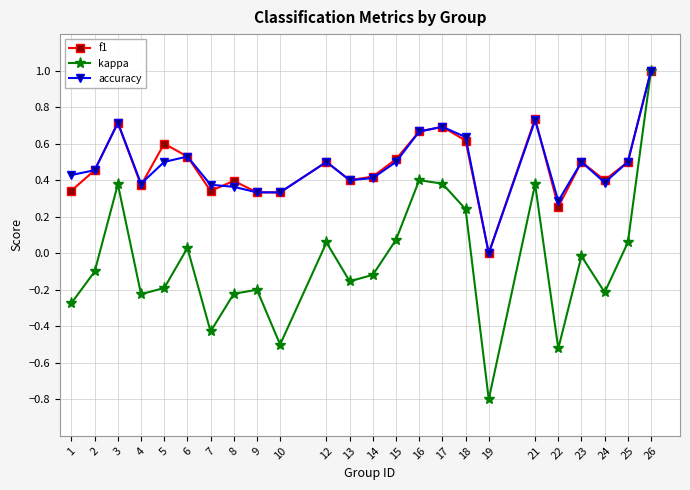

How many lines are shown in the chart?

3